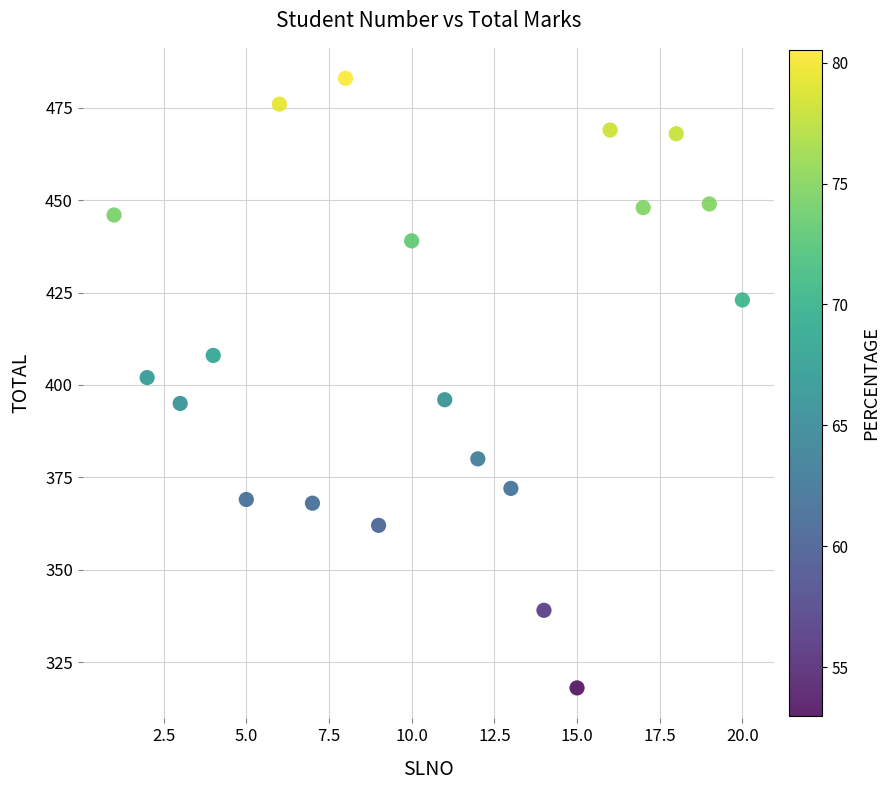

What is the range of Y values (max minus min)?

165